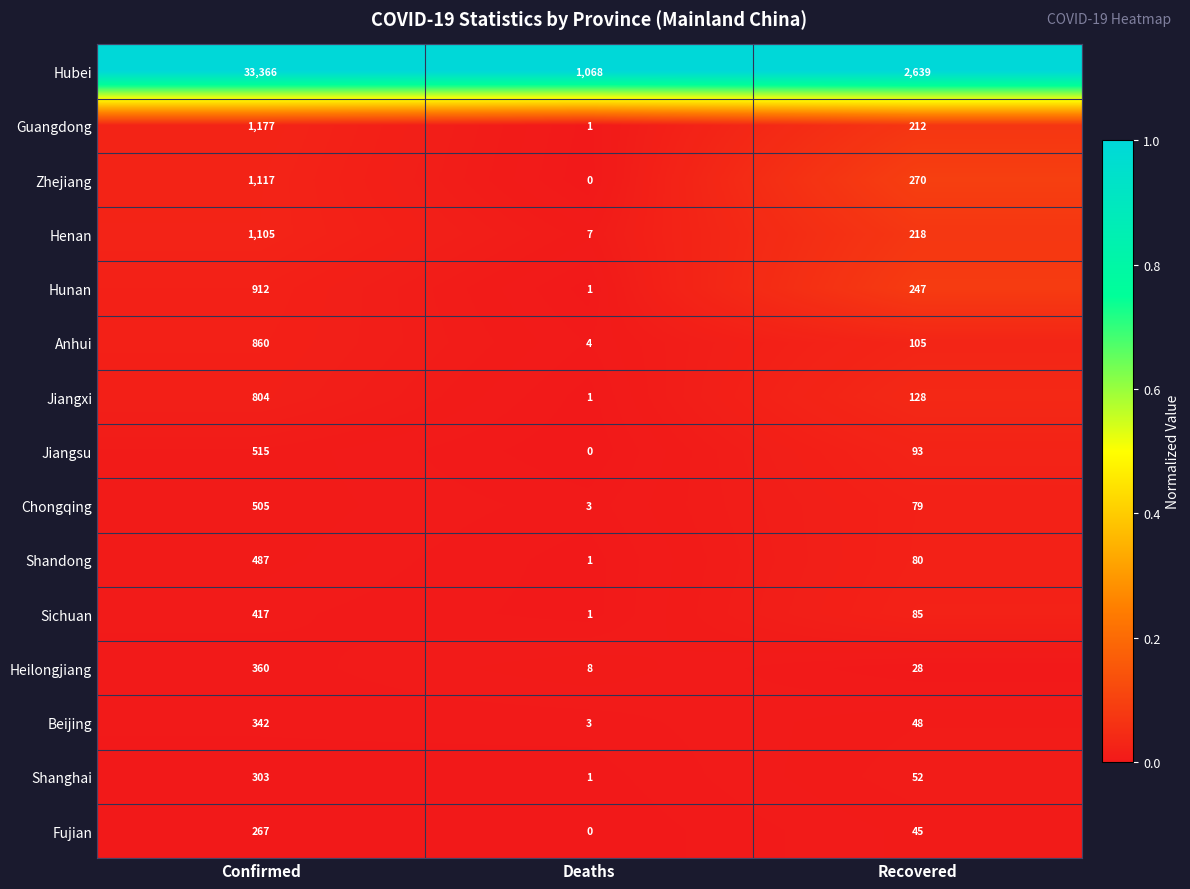

Is the value of Hubei at Recovered greater than the value of Shanghai at Confirmed?

Yes